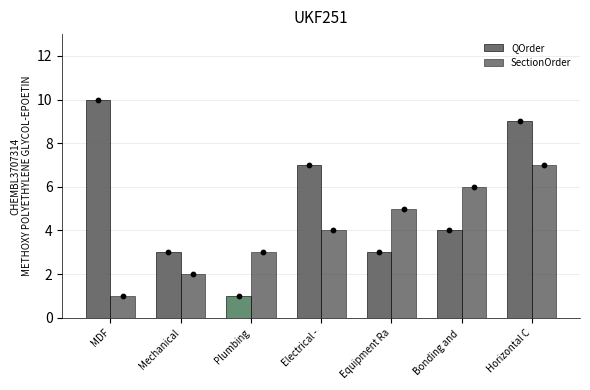

Which series has the widest spread of Y values?

QOrder